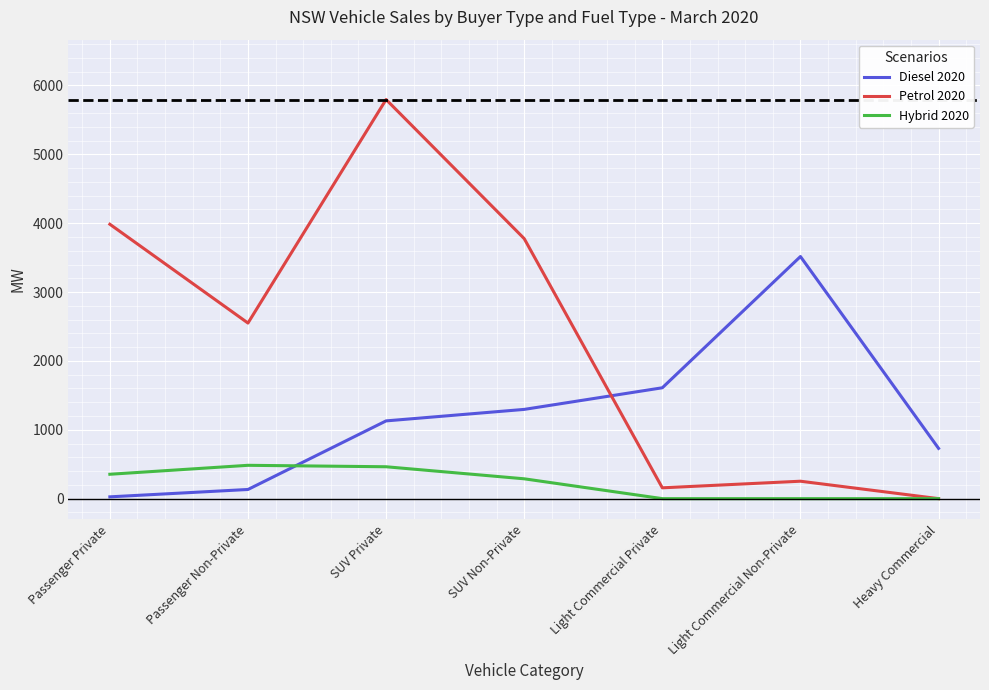

At which label does Petrol 2020 reach its peak?

SUV Private